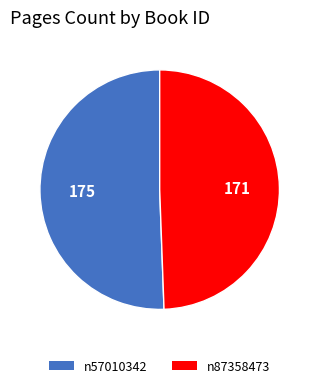

True or false: n87358473 accounts for 49% of the total.

True